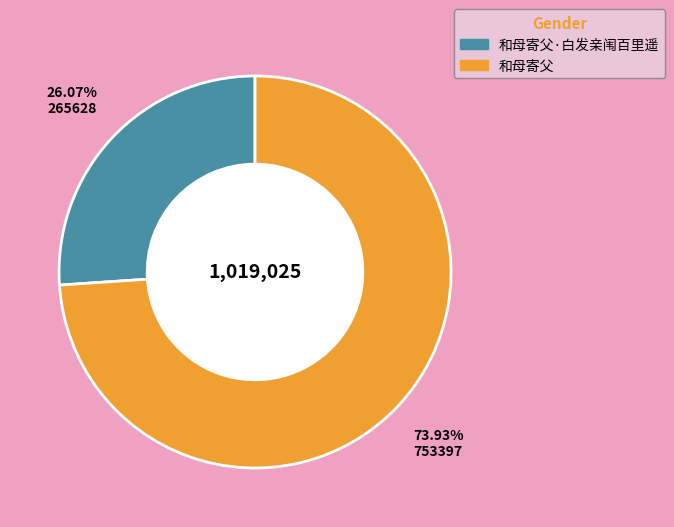

Is there any slice that represents more than half of the pie?

Yes